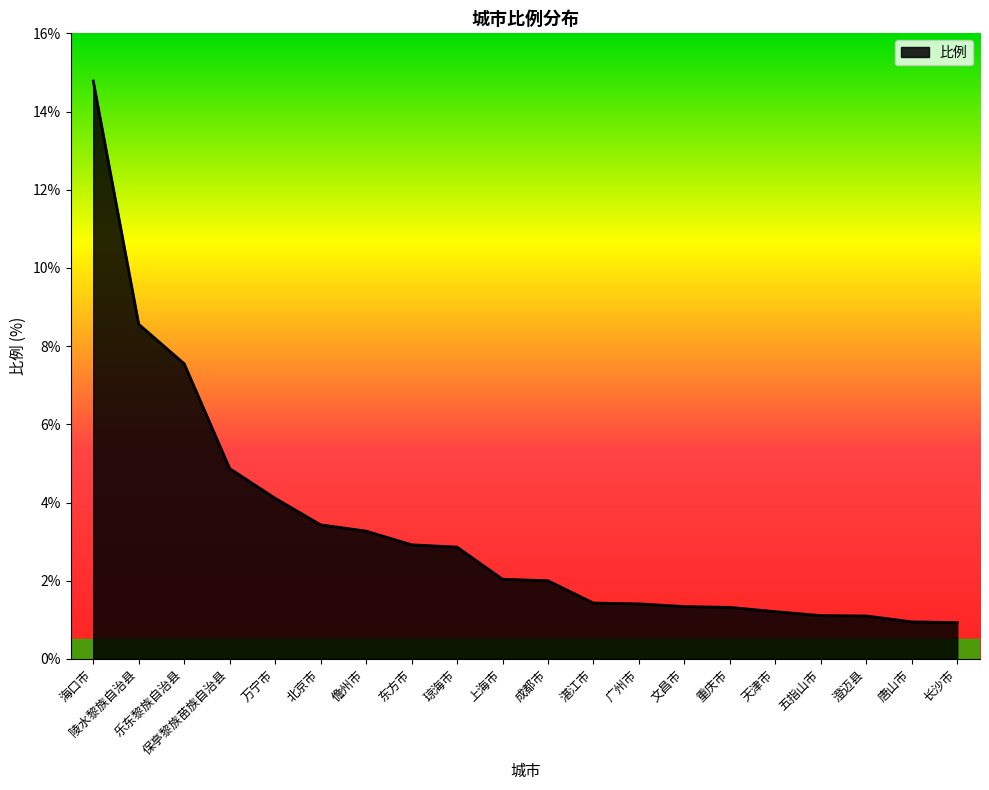

At which label is the value closest to 7?

乐东黎族自治县